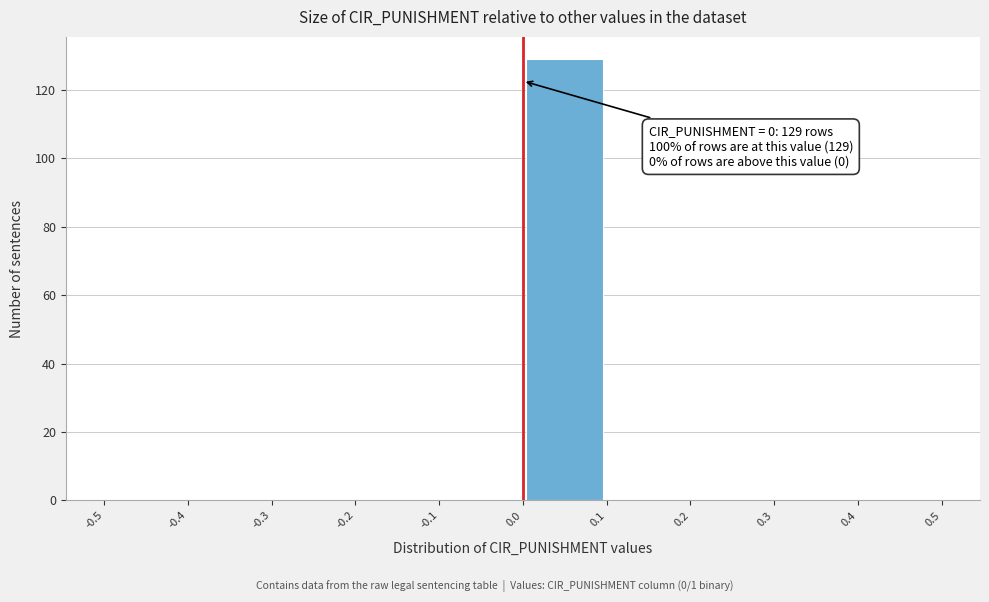

Over which range of the x-axis is the bar tallest?

0.0 to 0.1